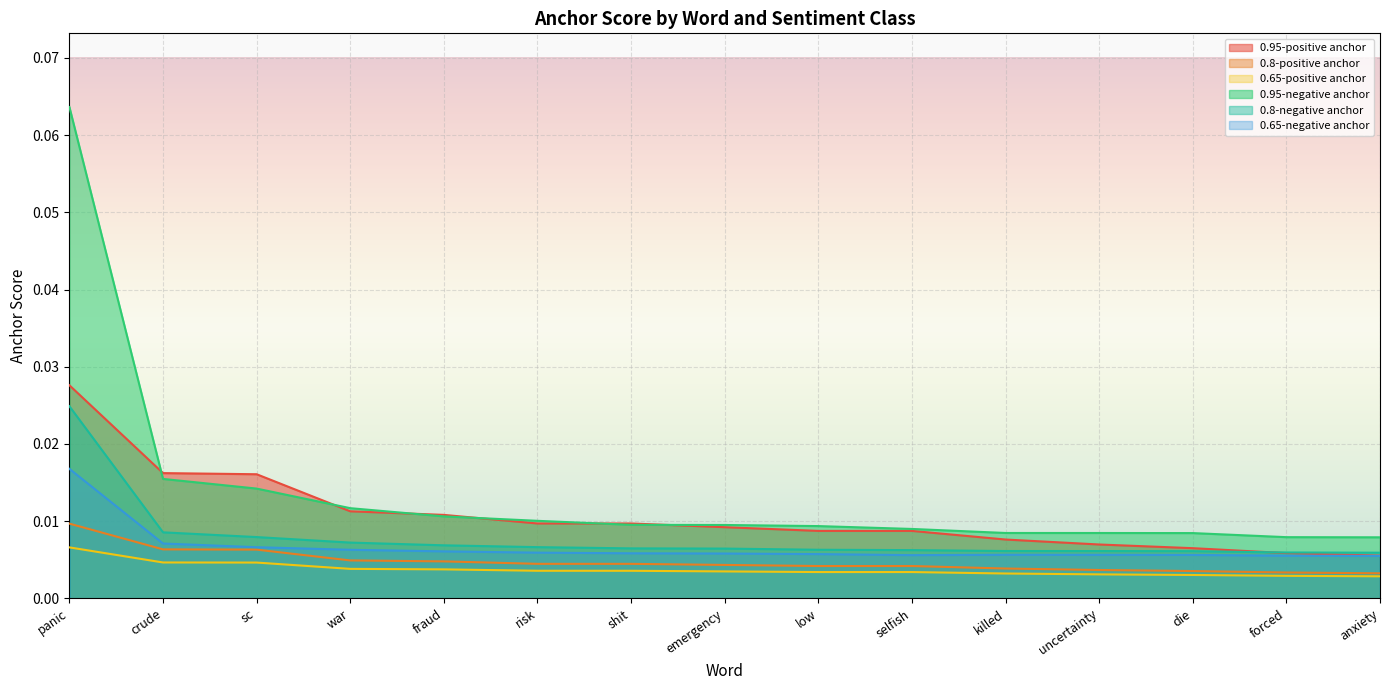

How many lines are shown in the chart?

6